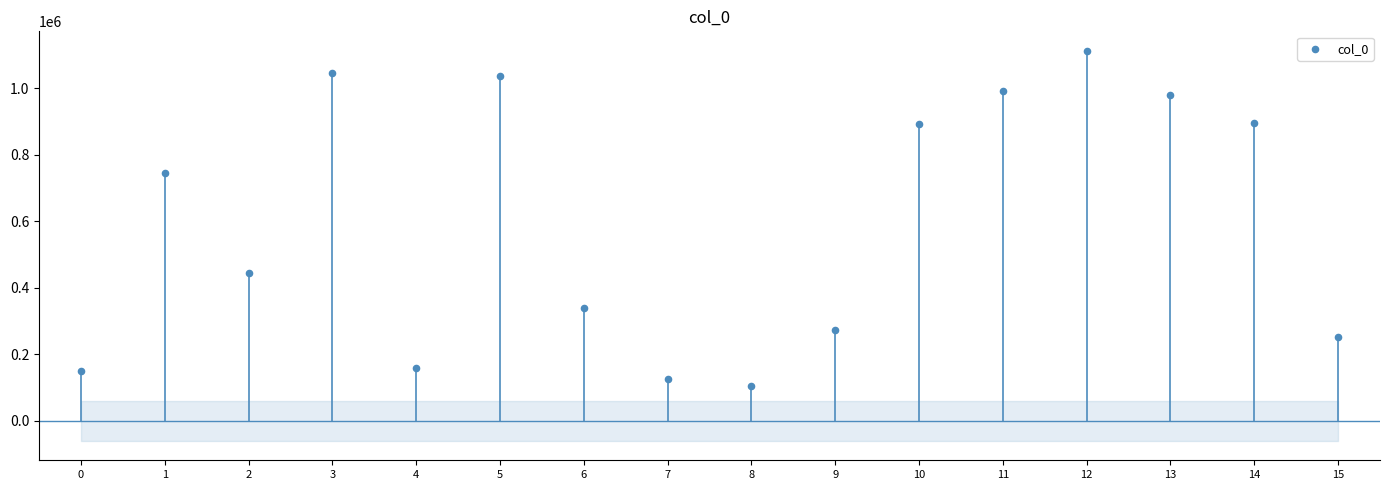

What Y value in the scatter plot is closest to 608459?

744347